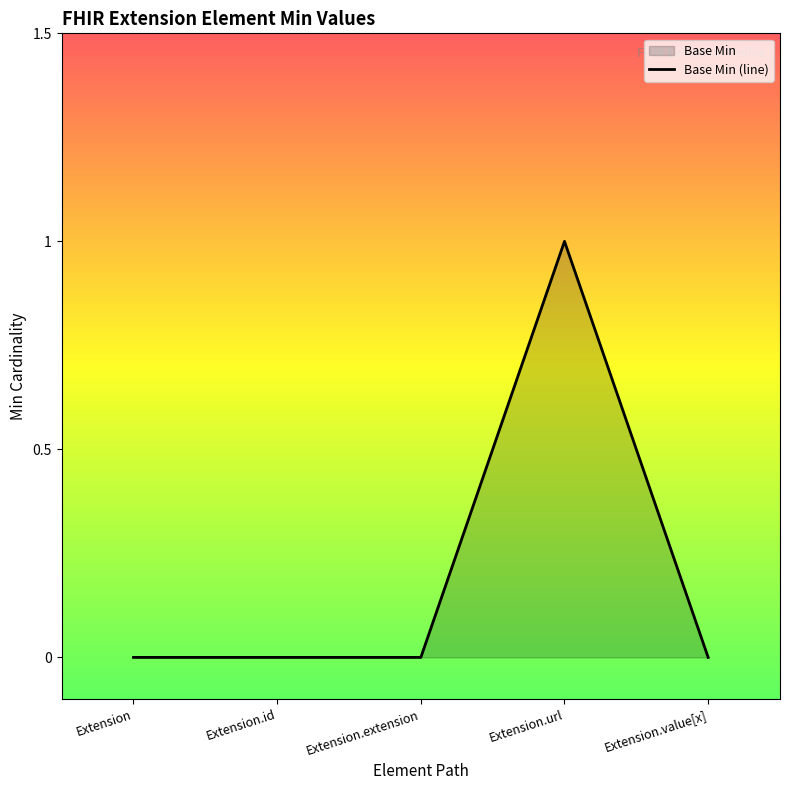

Does the chart display data point markers on the line(s)?

No